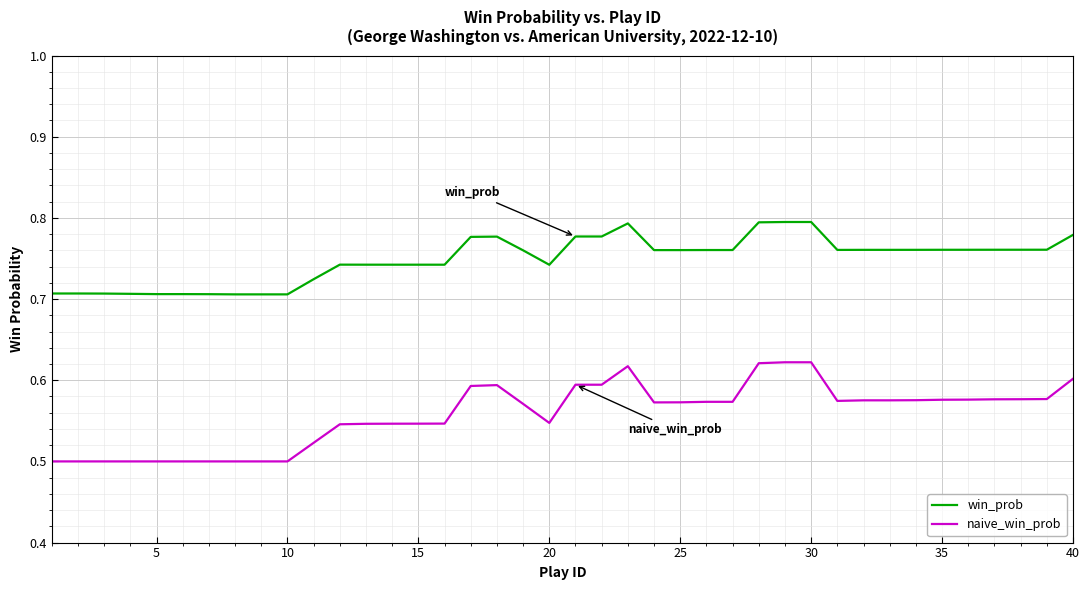

At how many categories does at least one series exceed 0?

40